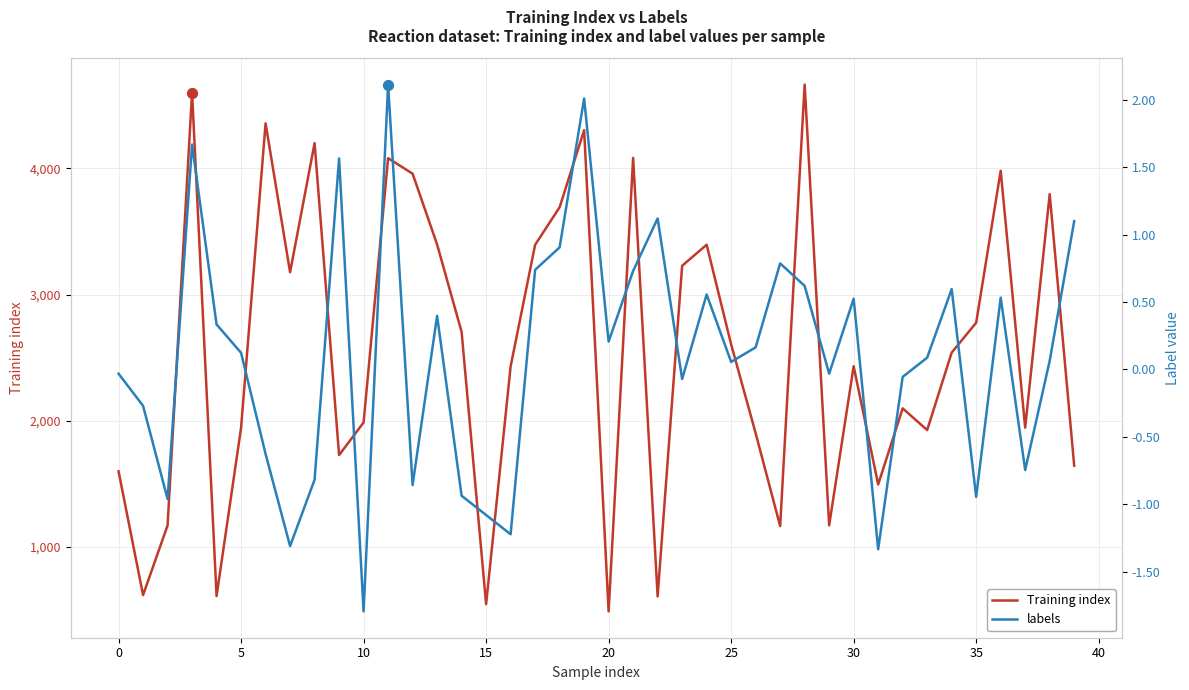

What is the minimum value for Training index?

489